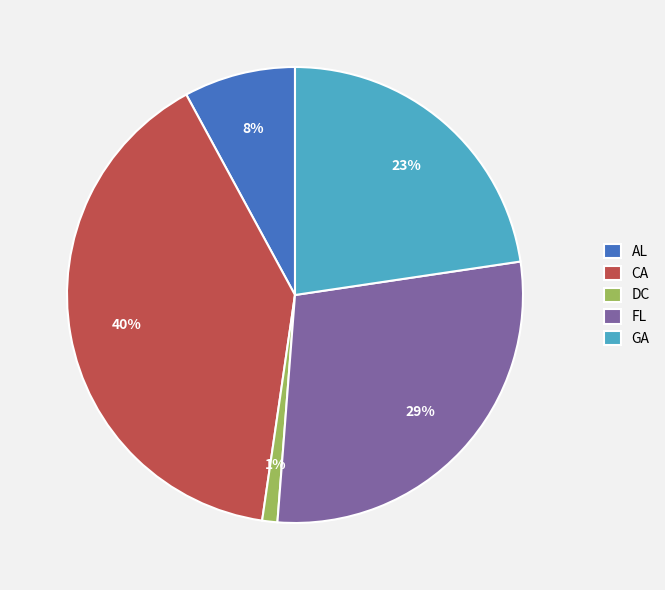

True or false: DC accounts for 11% of the total.

False